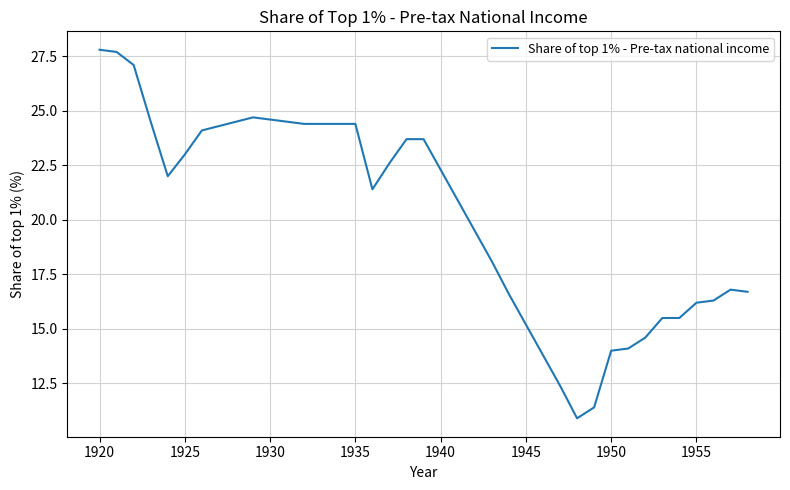

What is the smallest value displayed?

10.9